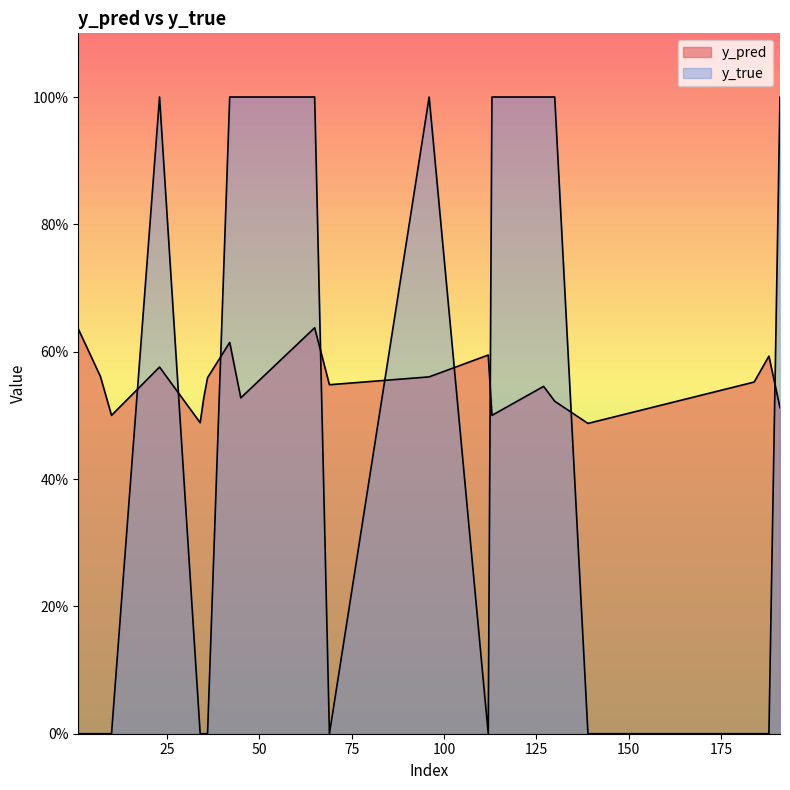

What is the average value of the y_pred series?

0.6